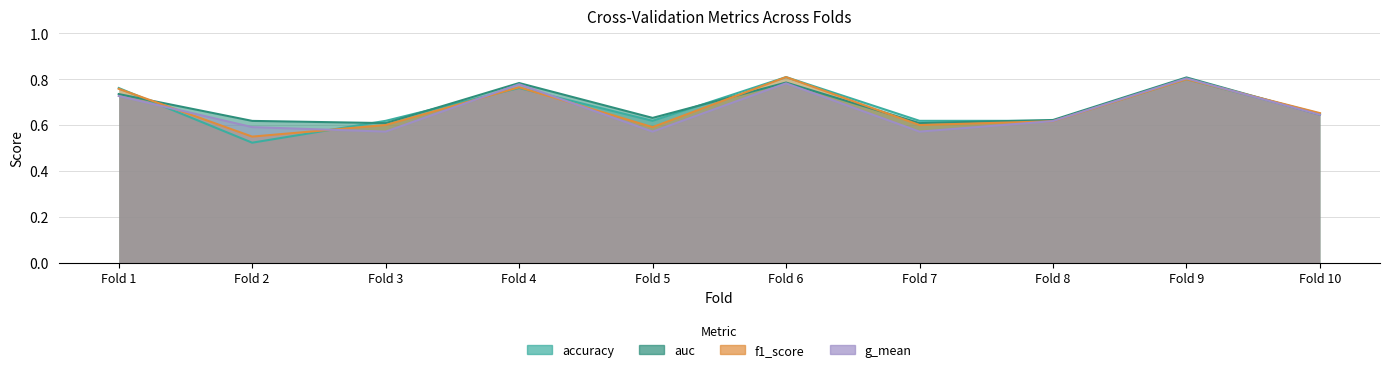

What is the total value across all series at Fold 4?

3.1